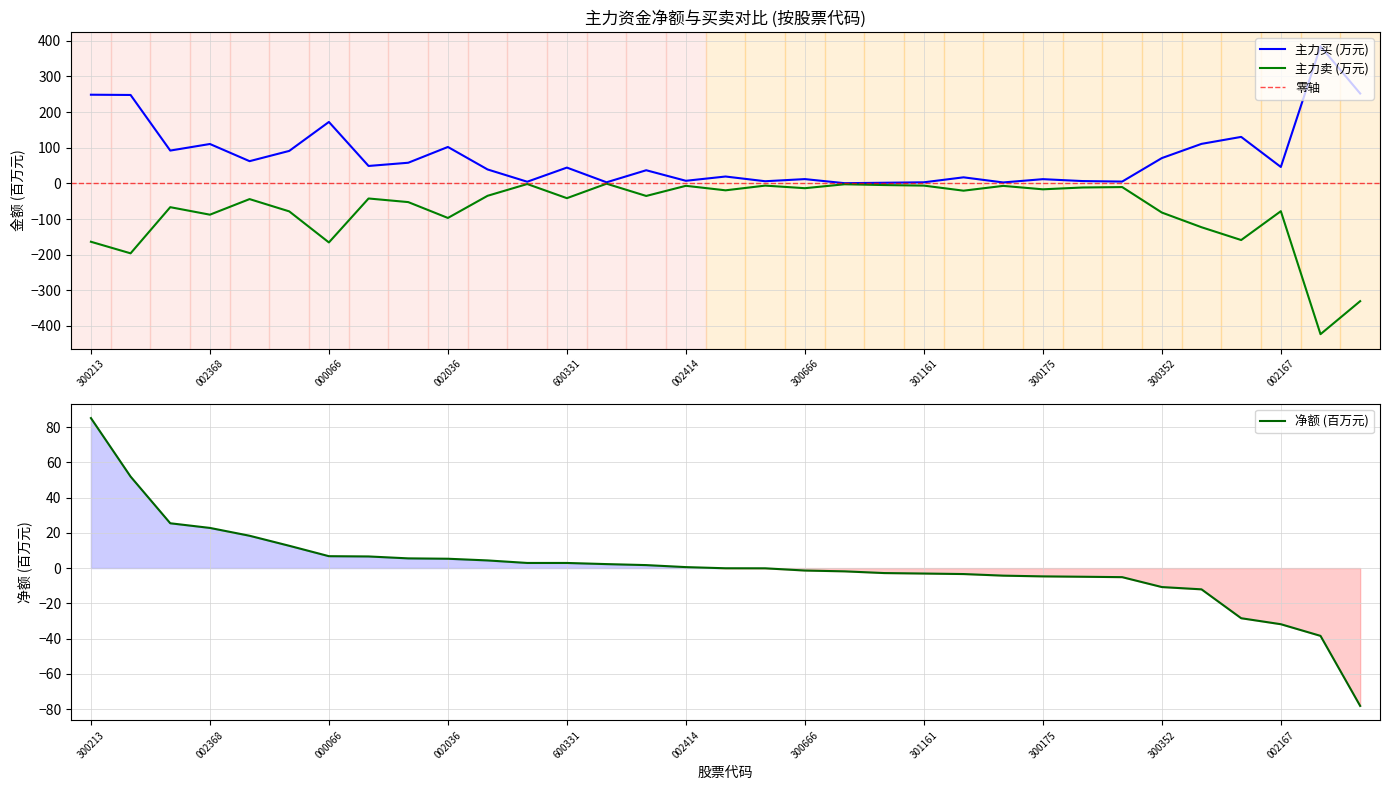

True or false: 净额 (百万元) has a value of 85.1 at 300213.

True